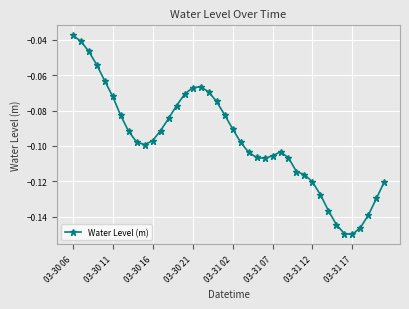

True or false: there are more than 0 points higher than both neighbors.

True